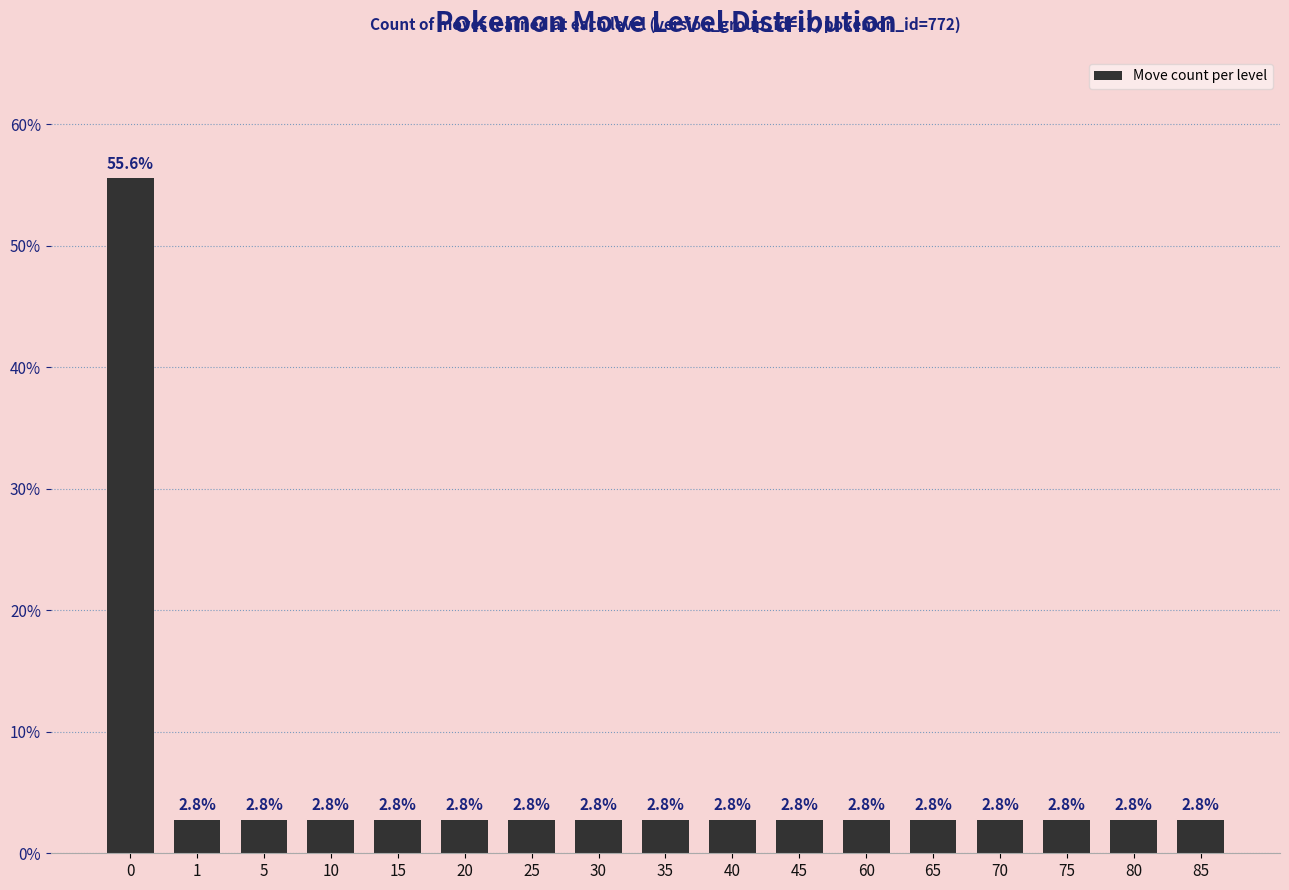

Reading left to right, list all the values displayed in this chart.

0=55.6	1=2.8	5=2.8	10=2.8	15=2.8	20=2.8	25=2.8	30=2.8	35=2.8	40=2.8	45=2.8	60=2.8	65=2.8	70=2.8	75=2.8	80=2.8	85=2.8